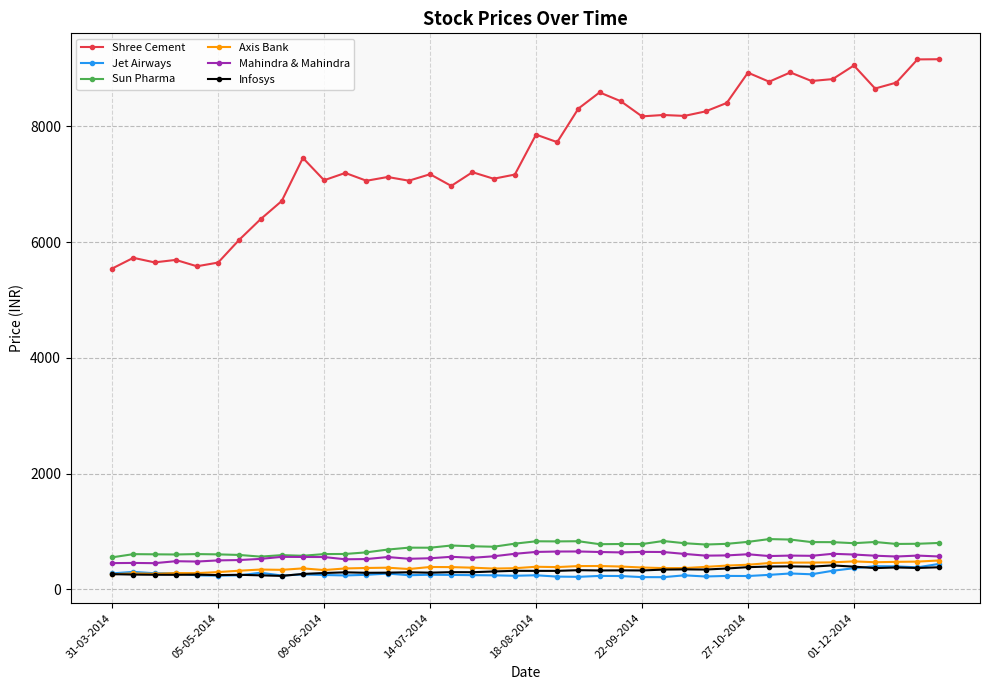

What is the average value of the Jet Airways series?

269